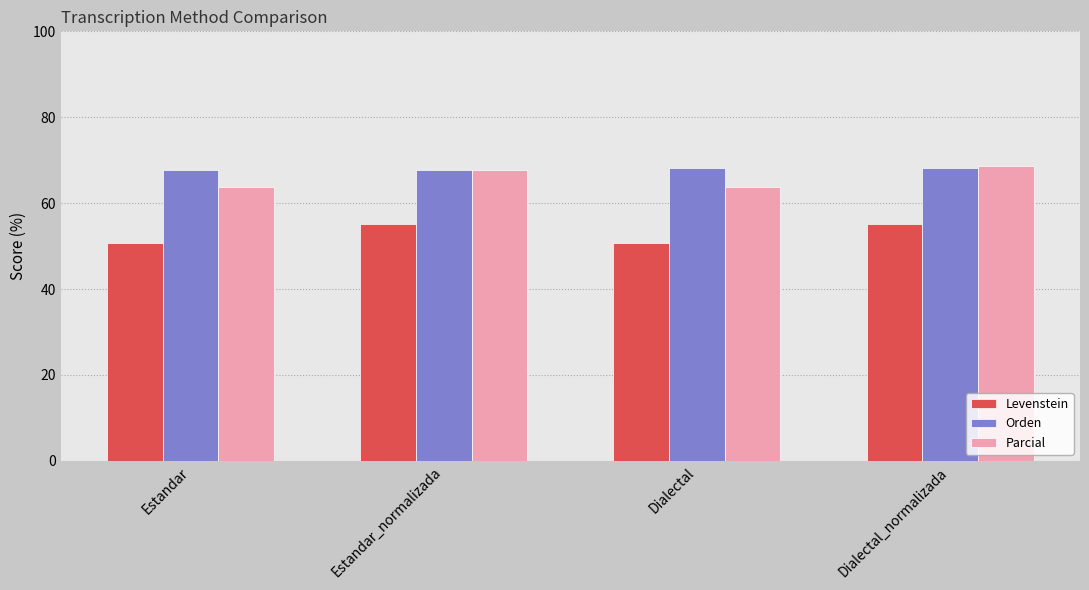

Which series has the largest total across all categories?

Orden